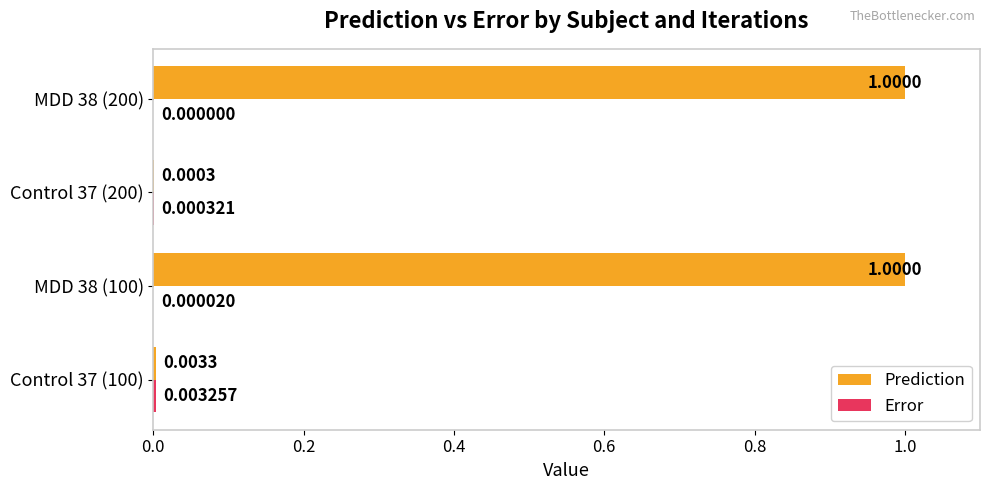

What is the sum of the Prediction values at Control 37 (100) and MDD 38 (100)?

1.0